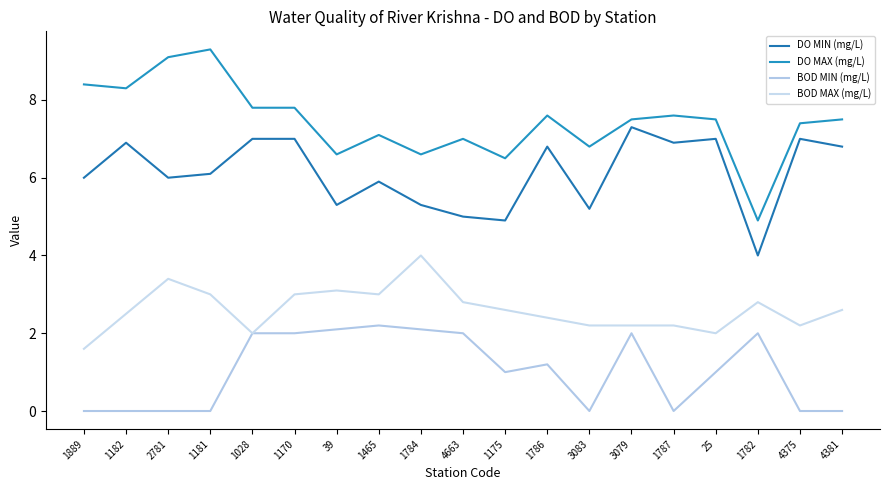

True or false: BOD MAX (mg/L) and DO MIN (mg/L) cross at least once.

False